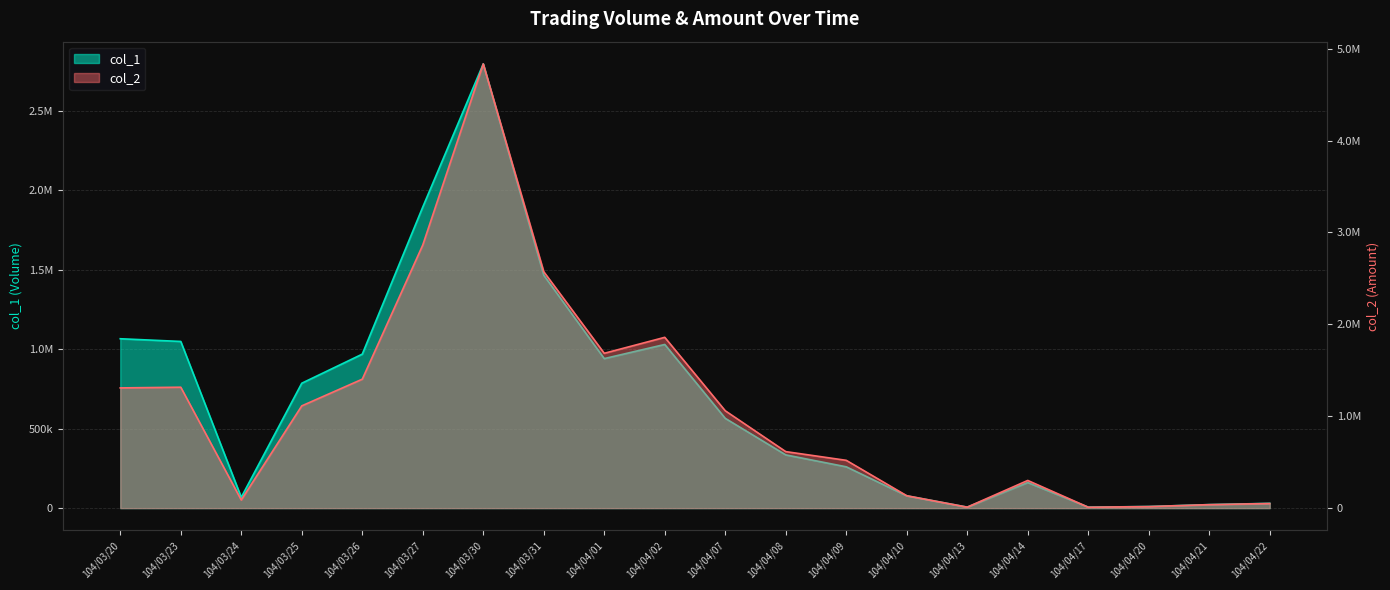

What is the difference between the second highest and second lowest values in the col_1 series?

1889000